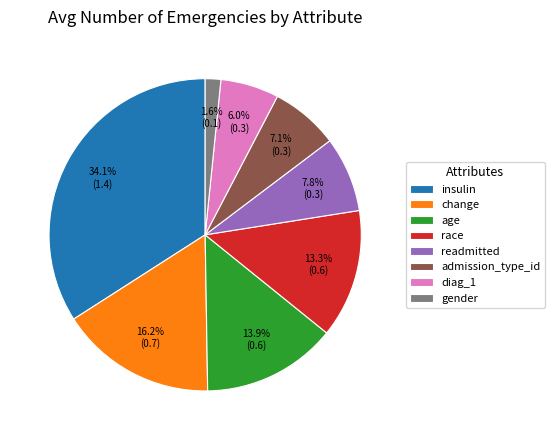

Between race and age, which is larger?

age